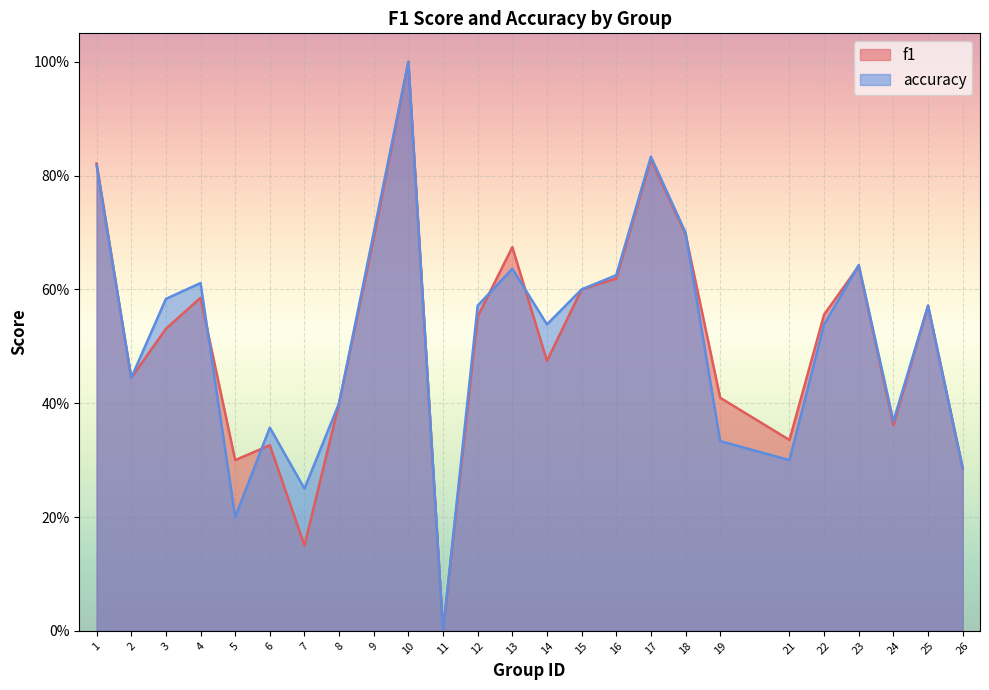

Which series has the largest range (max minus min)?

f1